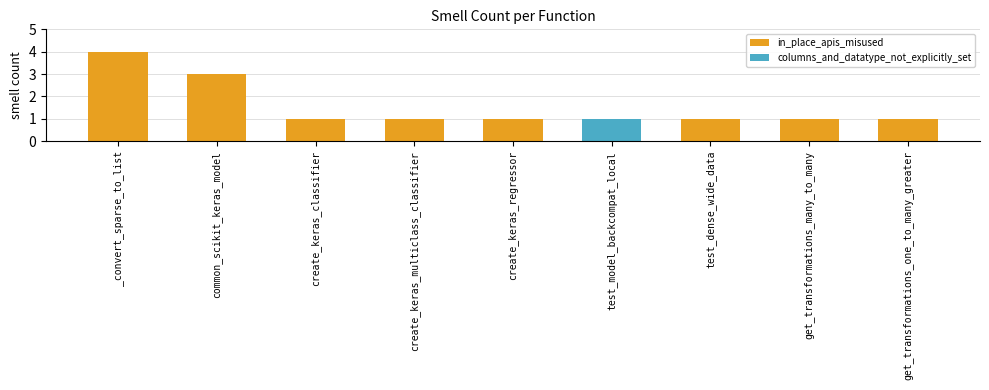

What is the maximum value shown in the chart?

4